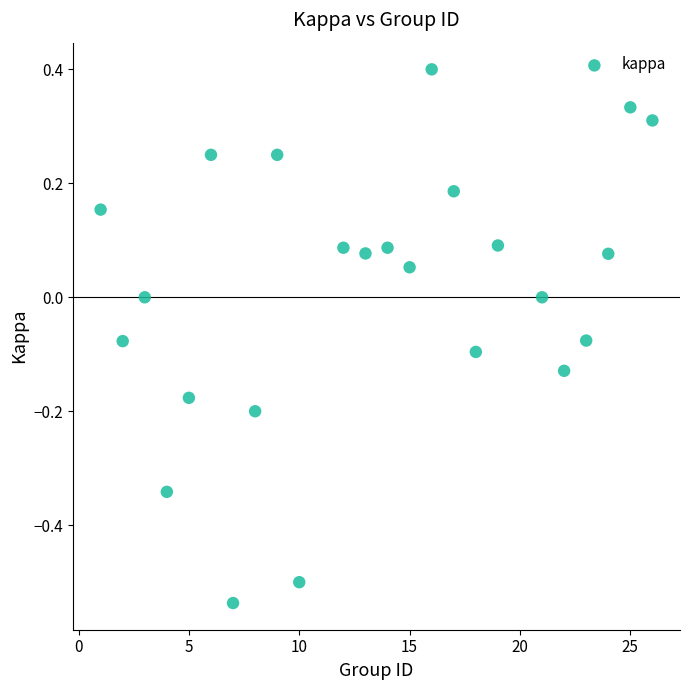

What is the range of Y values (max minus min)?

0.9